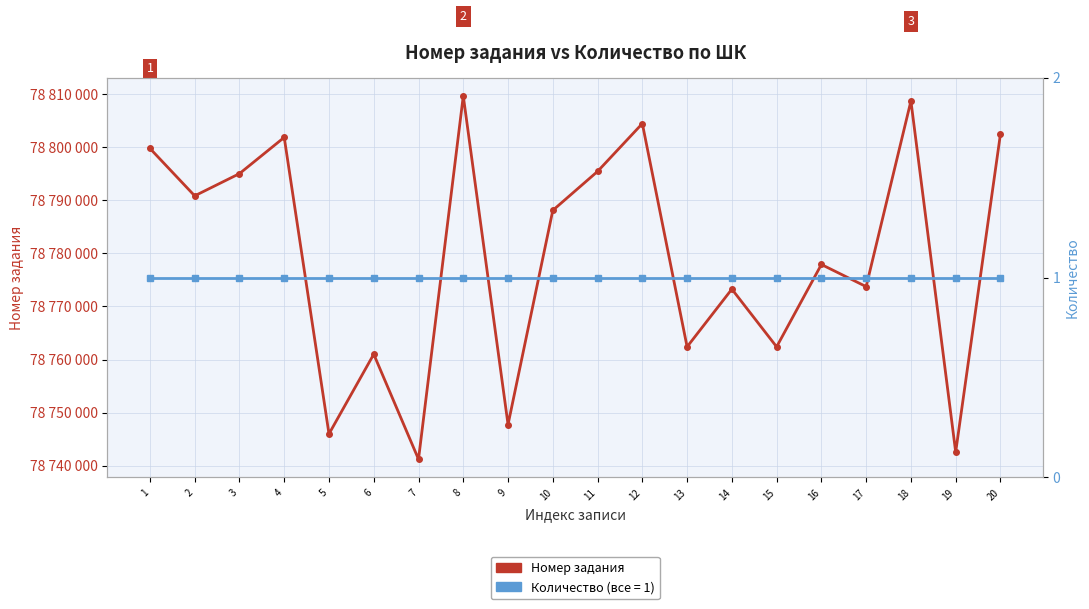

True or false: Количество has more than 2 points higher than both neighbors.

False